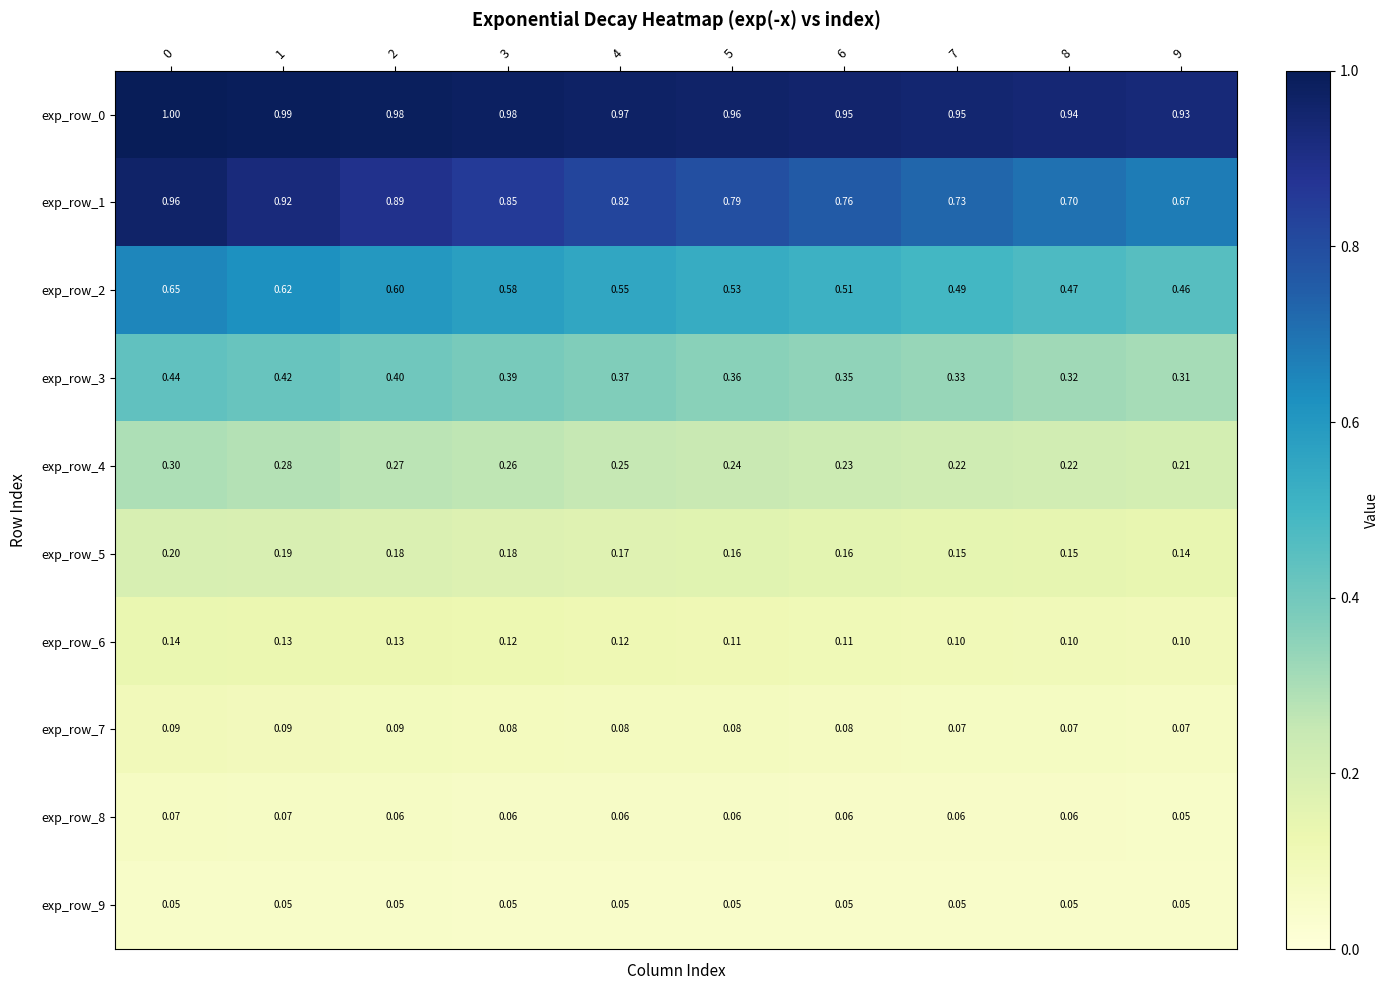

Is the value of exp_row_9 at 2 greater than the value of exp_row_0 at 5?

No